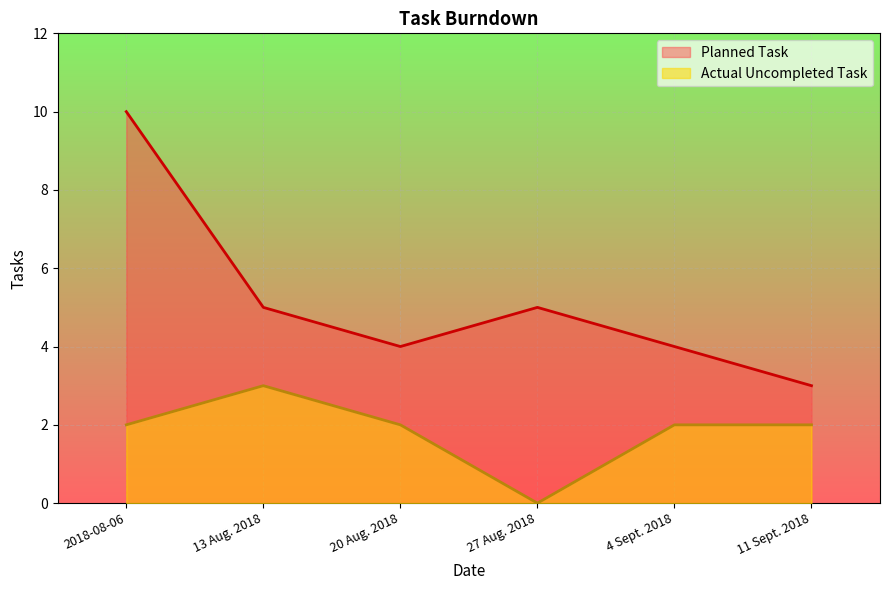

What is the difference between the highest and lowest values at 11 Sept. 2018?

1